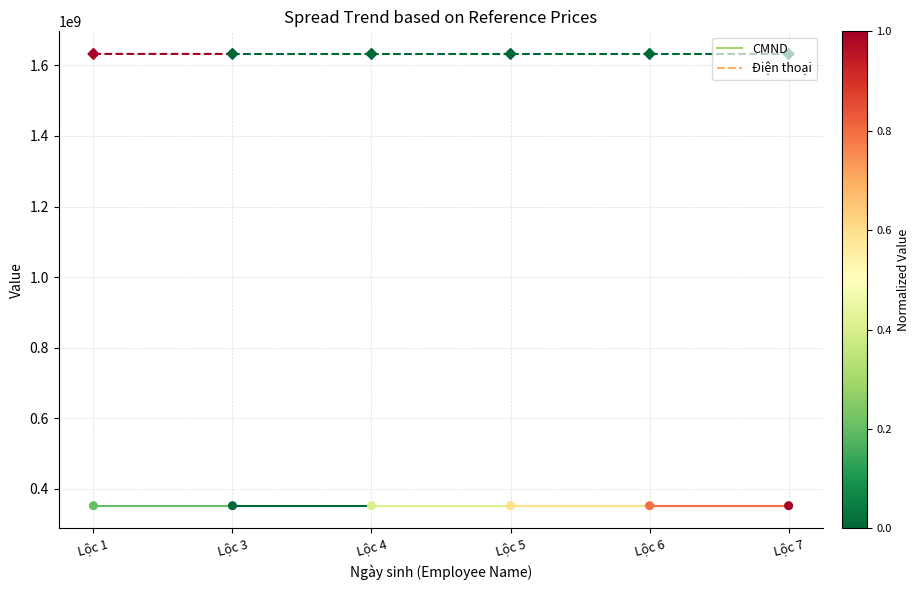

What are all the series names shown in the legend?

CMND, Điện thoại